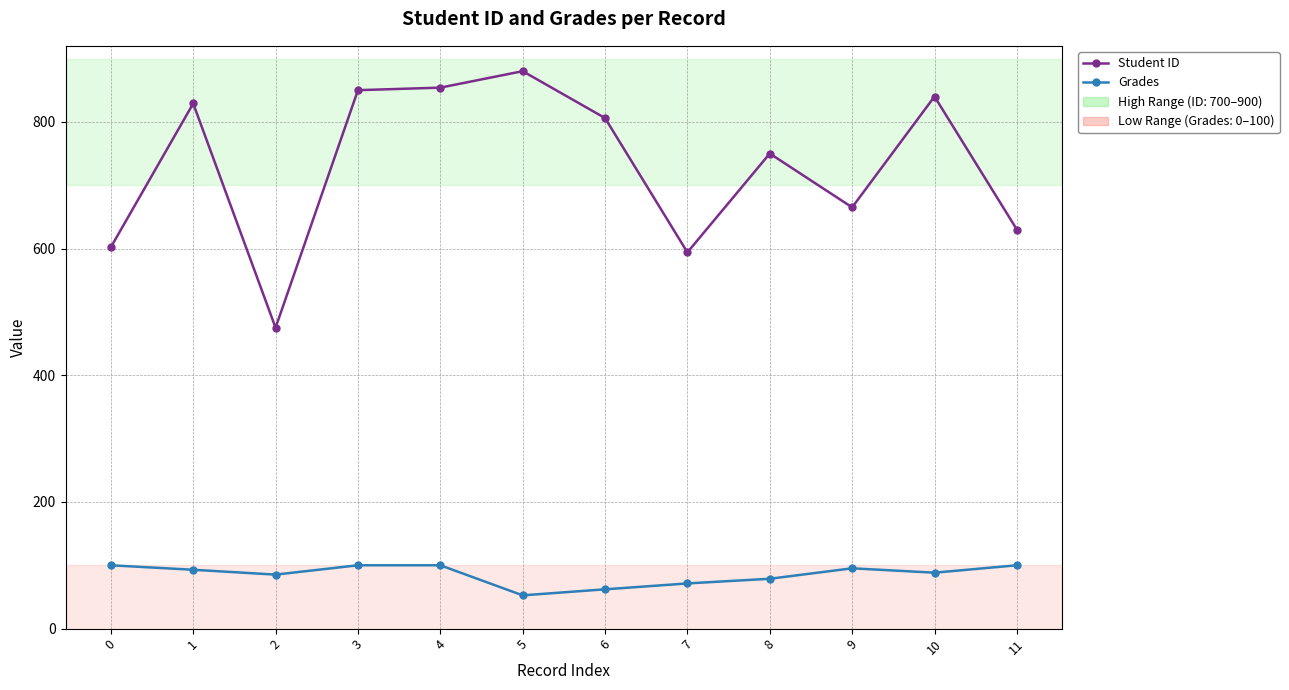

Is it true that Student ID equals 850.0 at 3?

True